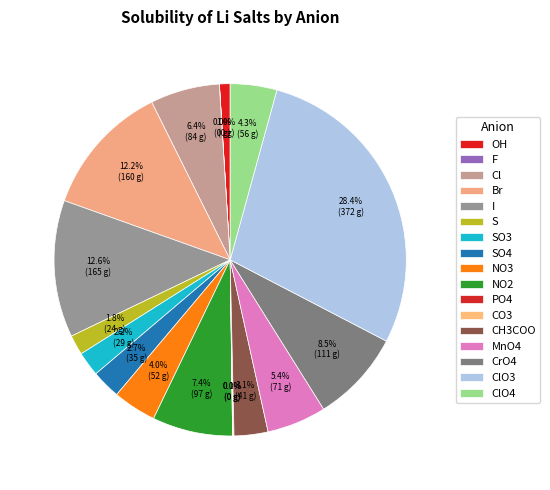

What is the ratio of the value at OH to the value at ClO4?

0.2